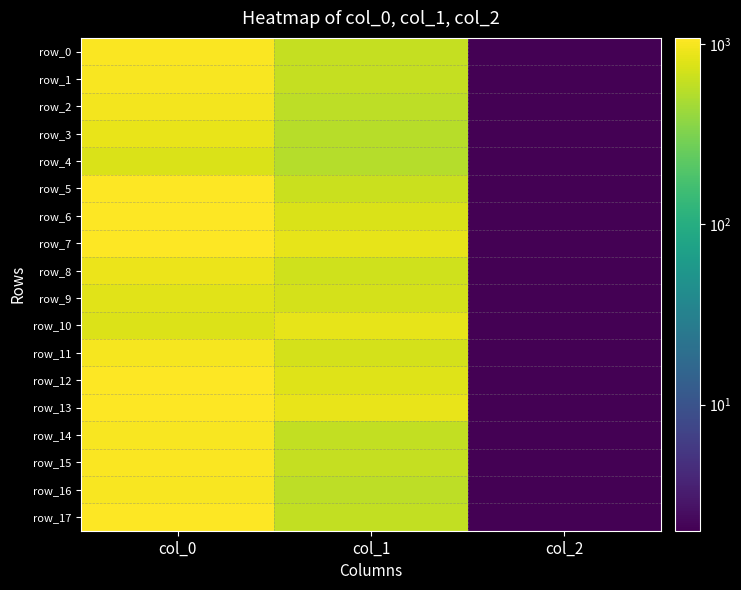

How many distinct data groups are displayed?

18